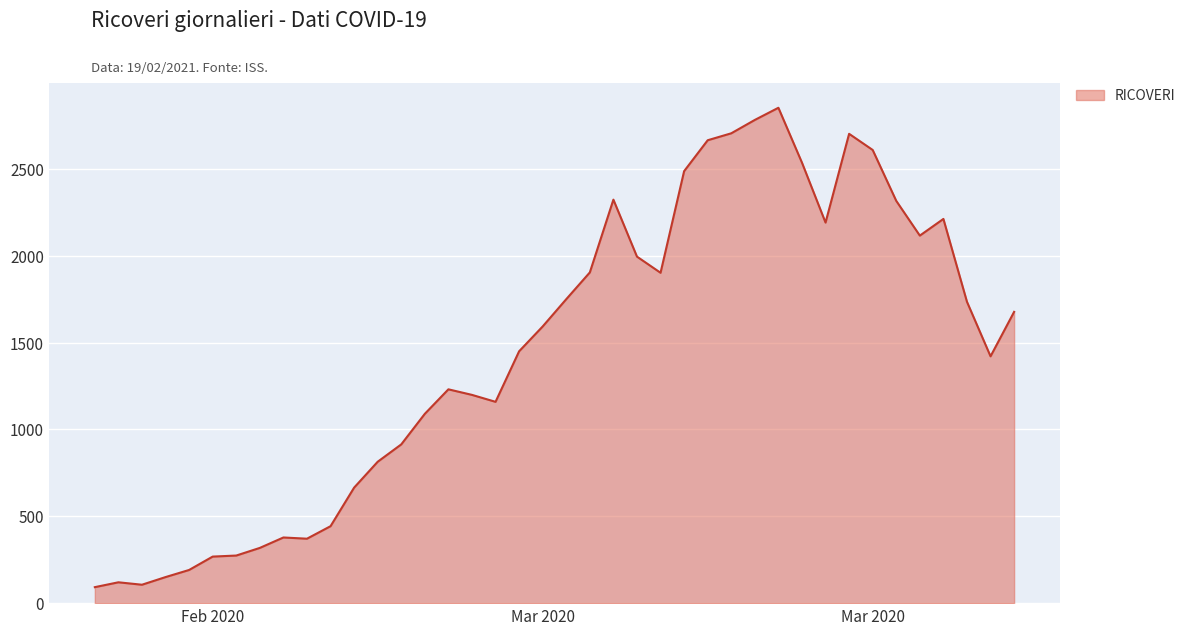

What is the maximum value shown in the chart?

2852